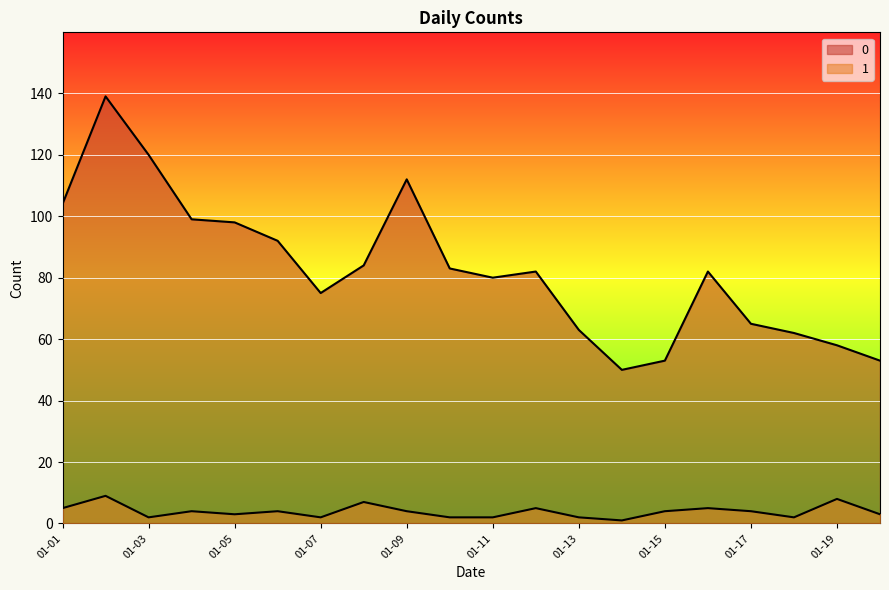

Reading left to right, list all the values displayed in this chart.

0: 104	139	120	99	98	92	75	84	112	83	80	82	63	50	53	82	65	62	58	53
1: 5	9	2	4	3	4	2	7	4	2	2	5	2	1	4	5	4	2	8	3